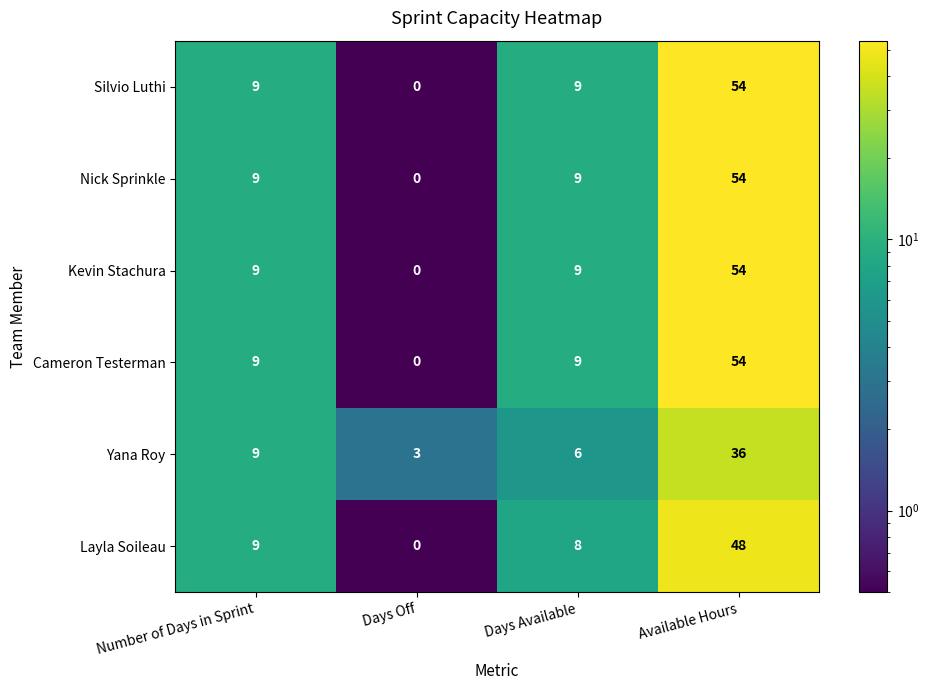

At which category is the sum across all series the highest?

Available Hours